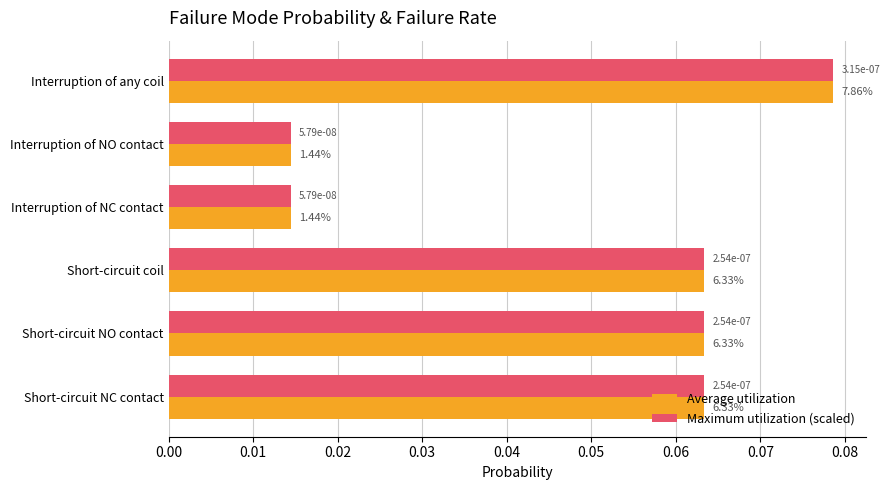

Which label corresponds to the largest value in the chart?

Interruption of any coil